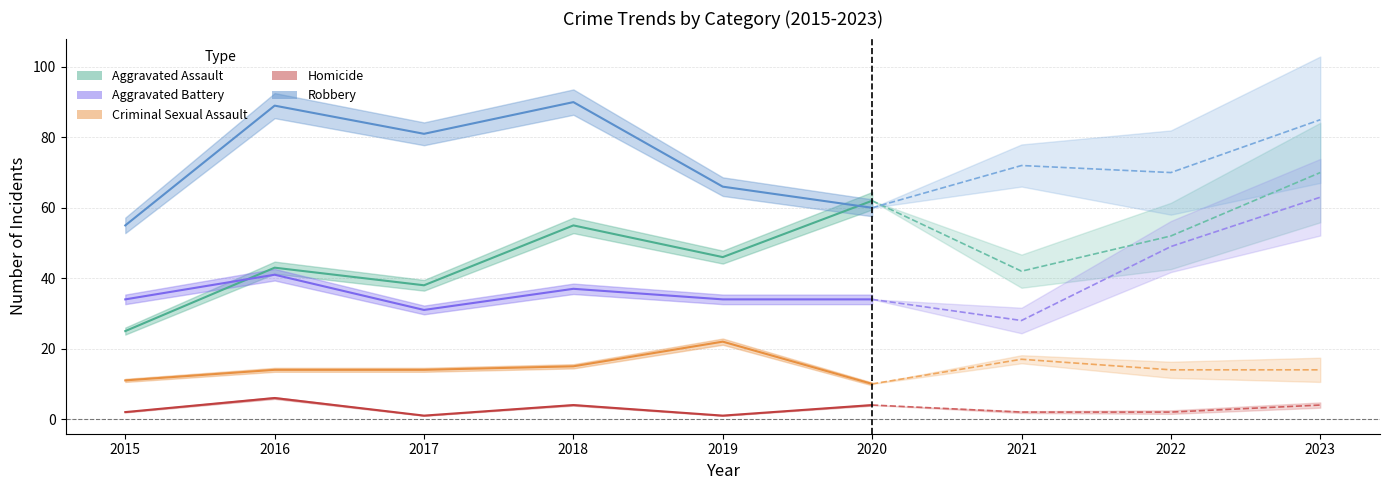

How many data points does each series have?

9